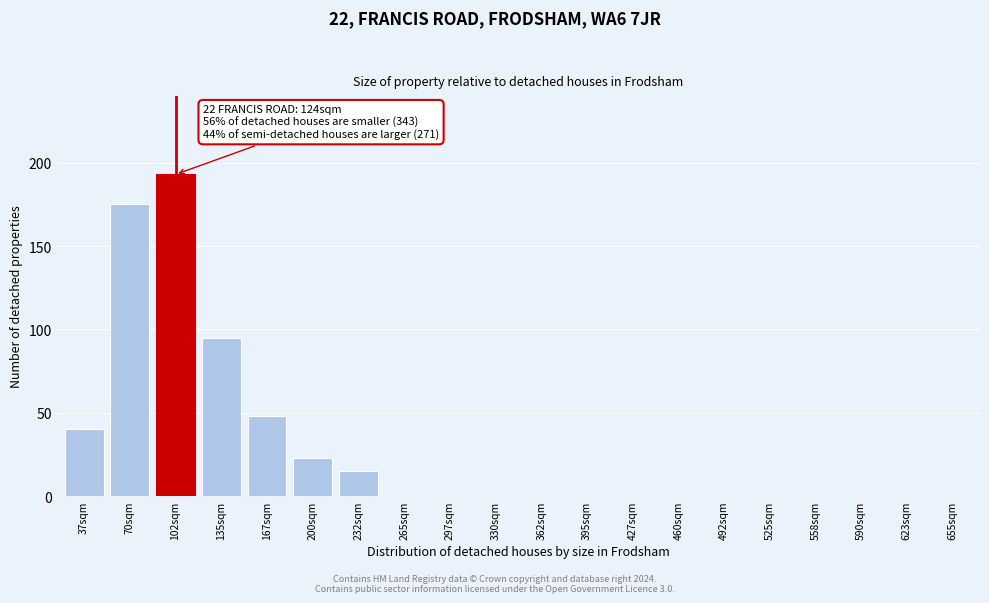

Reading left to right, list all the values displayed in this chart.

37sqm=40	70sqm=175	102sqm=193	135sqm=95	167sqm=48	200sqm=23	232sqm=15	265sqm=0	297sqm=0	330sqm=0	362sqm=0	395sqm=0	427sqm=0	460sqm=0	492sqm=0	525sqm=0	558sqm=0	590sqm=0	623sqm=0	655sqm=0